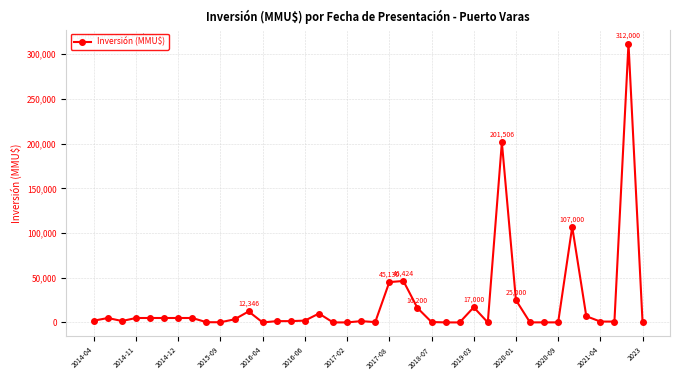

True or false: there are more than 1 points higher than both neighbors.

True